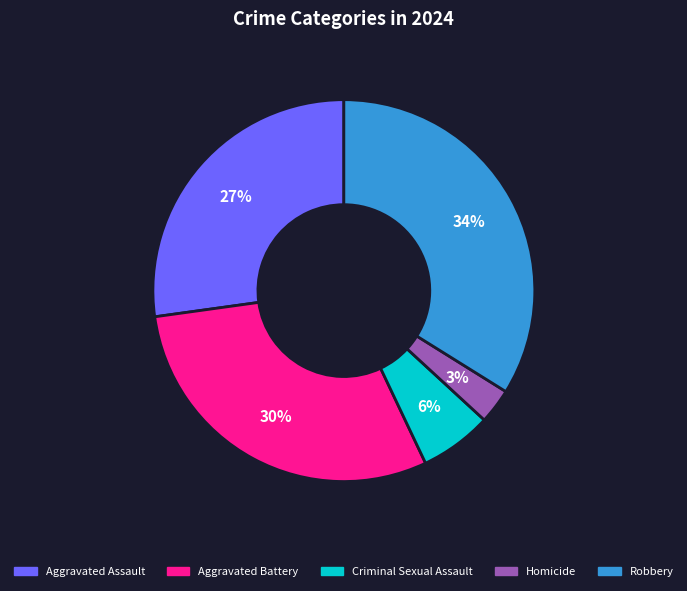

Which slice is the largest?

Robbery